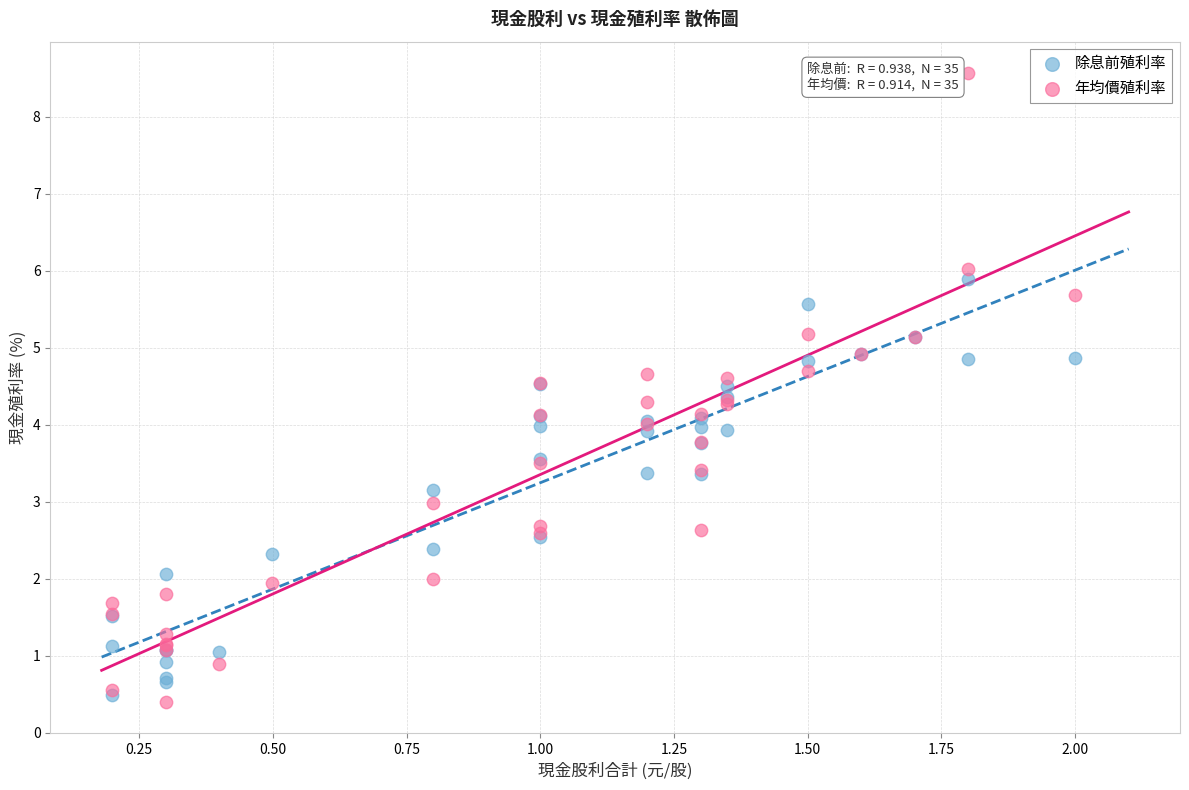

What are all the series names shown in the legend?

除息前殖利率, 年均價殖利率